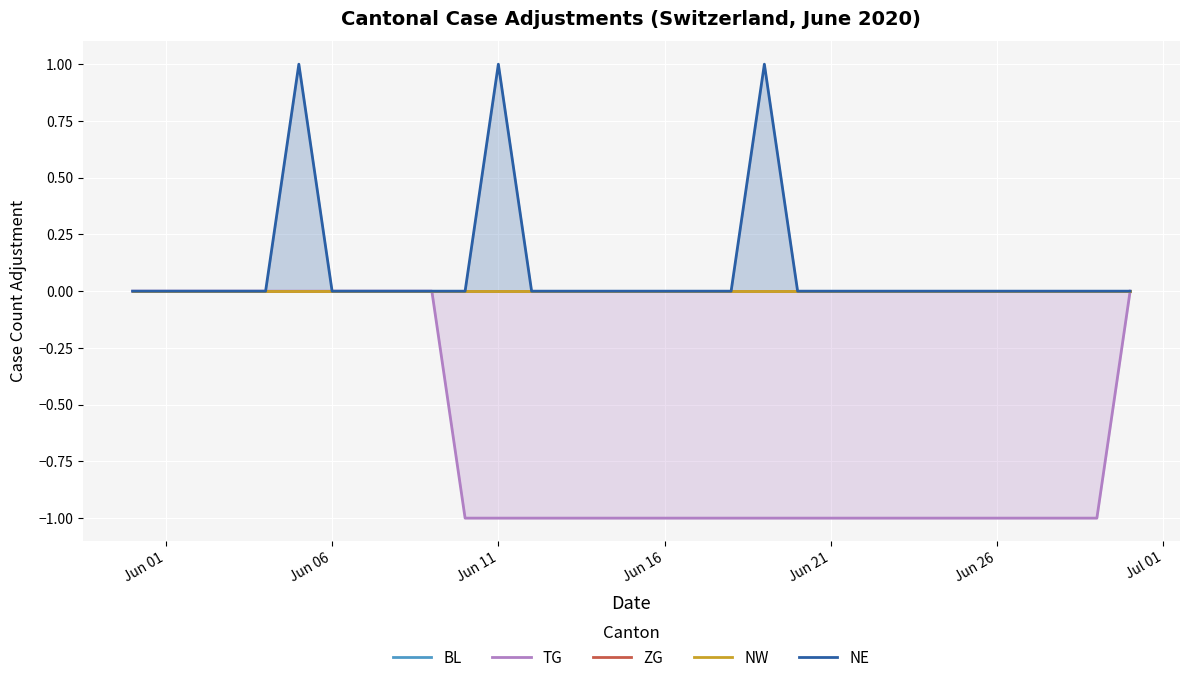

True or false: BL and ZG cross at least once.

False